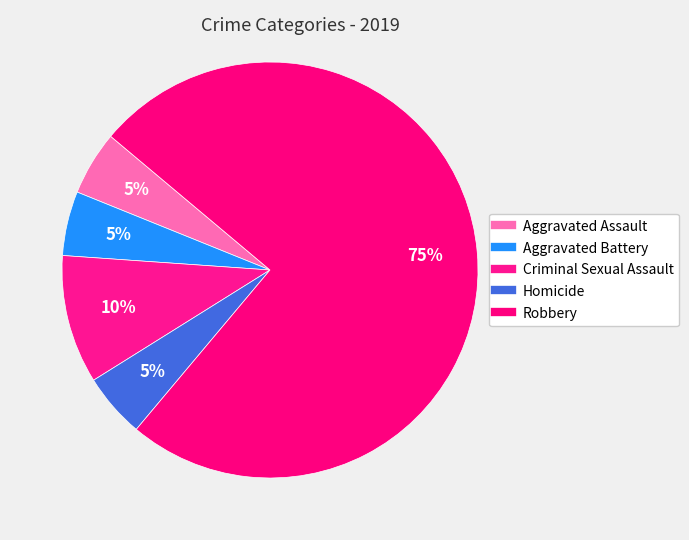

How many slices are in this pie chart?

5